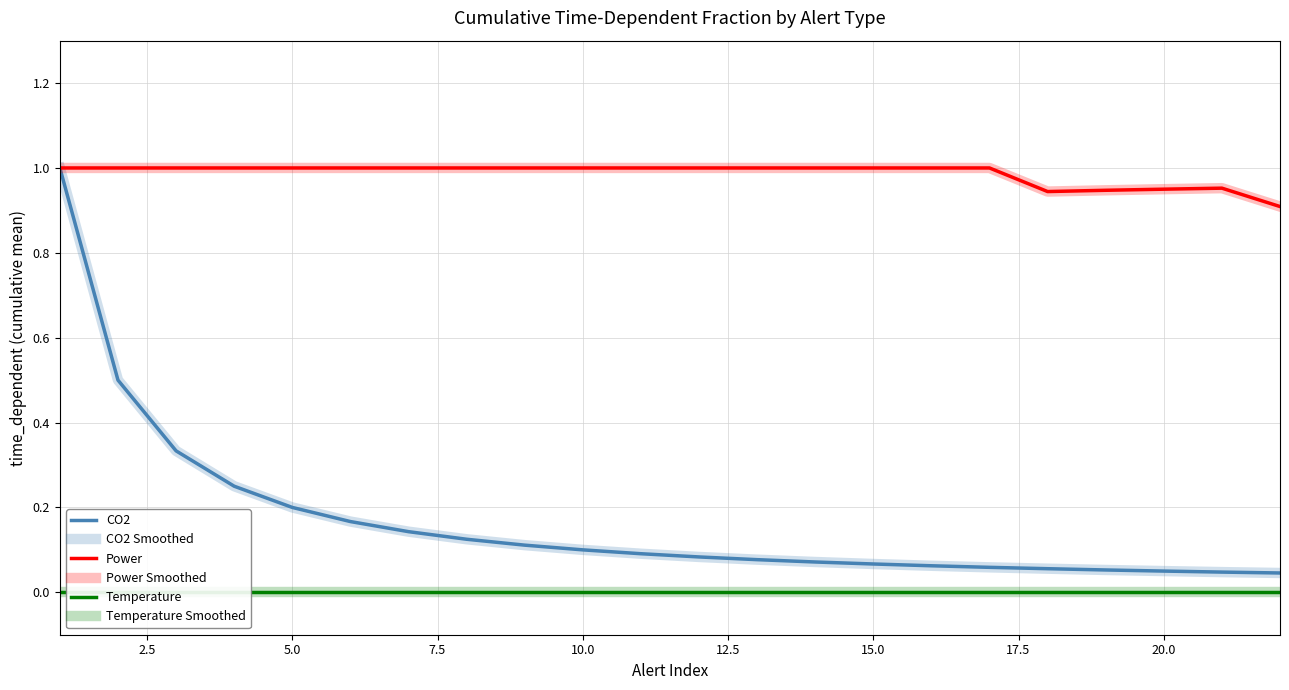

What is the sum of the CO2 Smoothed values at 22.5 and 0.0?

1.1